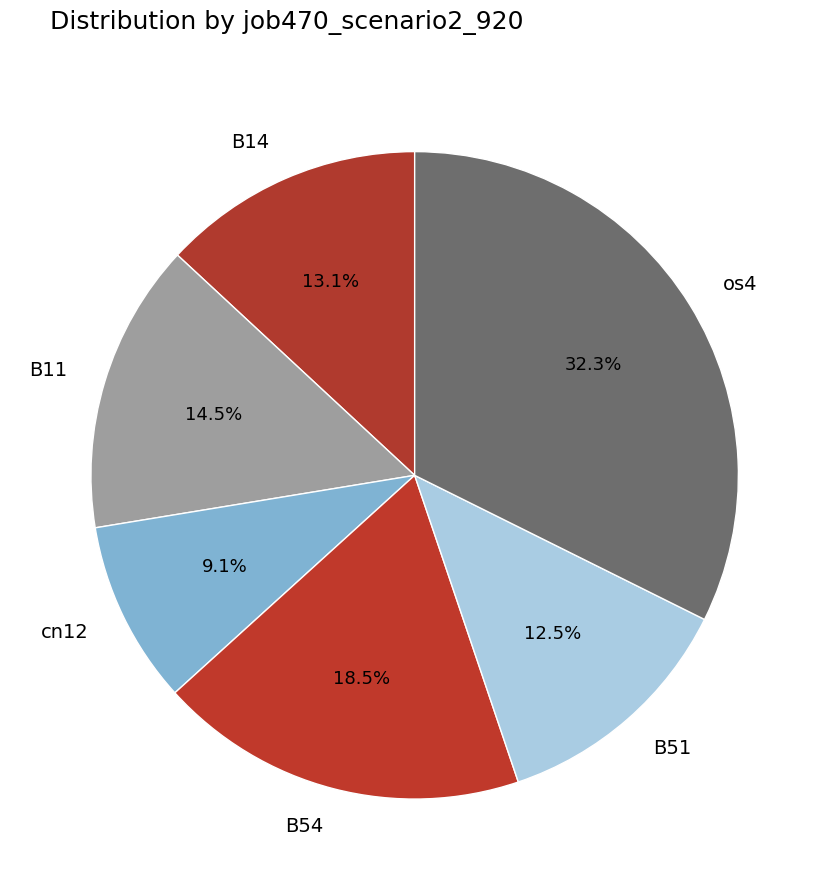

Which has a higher value, B11 or B14?

B11